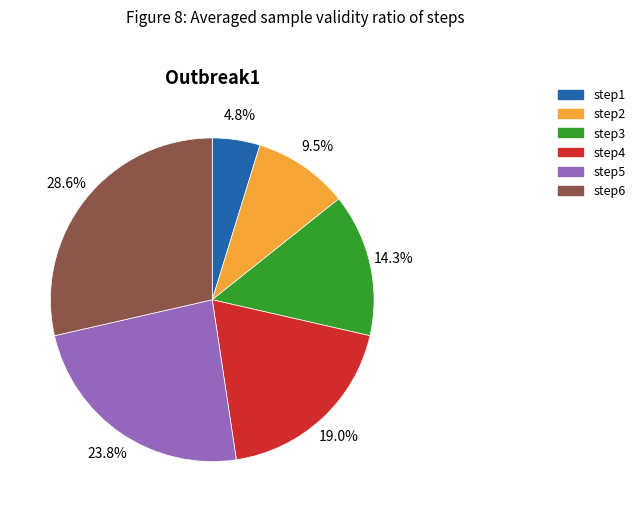

Between step2 and step4, which is larger?

step4